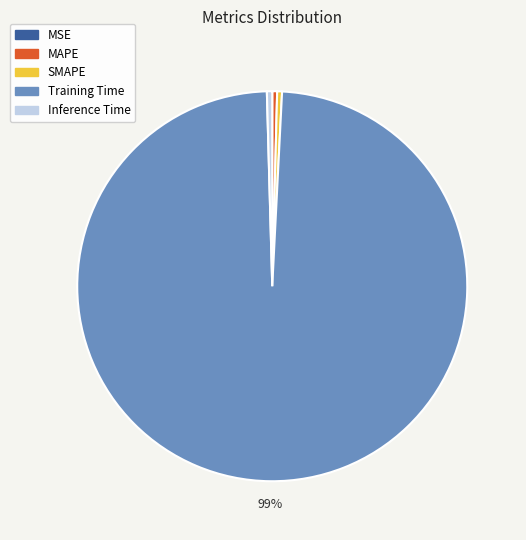

Which category has the biggest portion of the pie?

Training Time